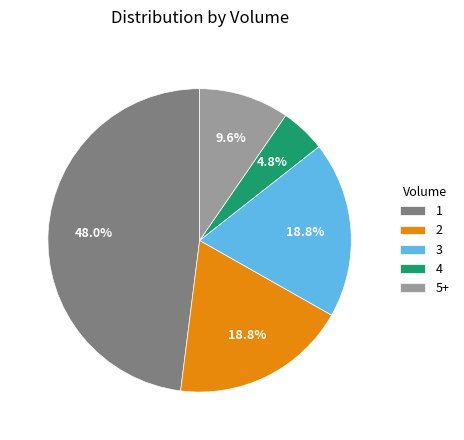

Is there a majority slice in this chart?

No